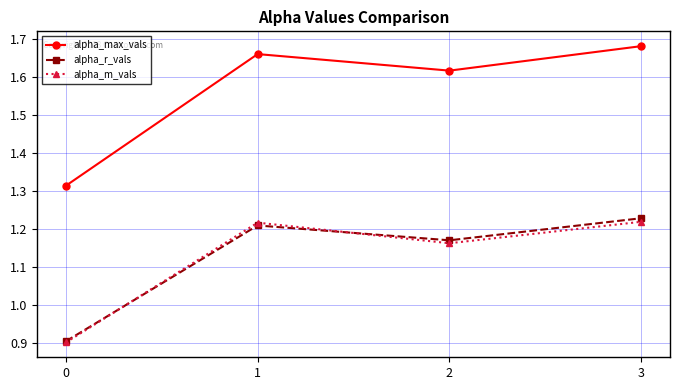

What is the difference between the highest and lowest values at 0?

0.4